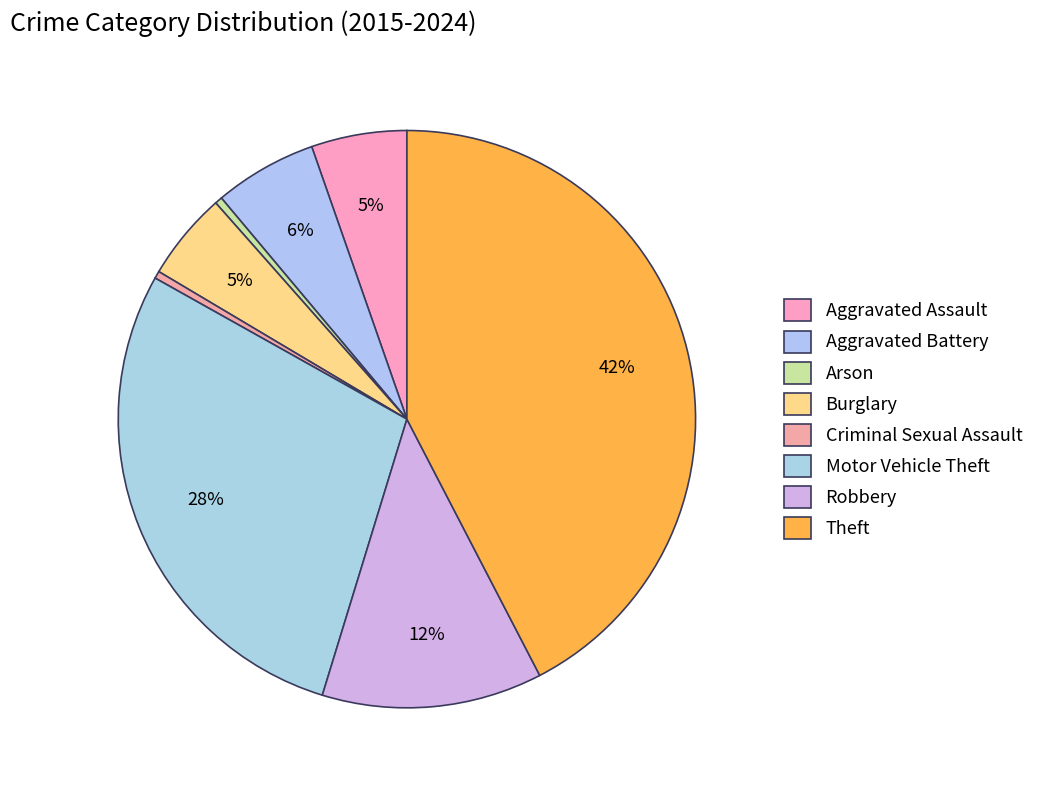

Which slice is the smallest?

Arson